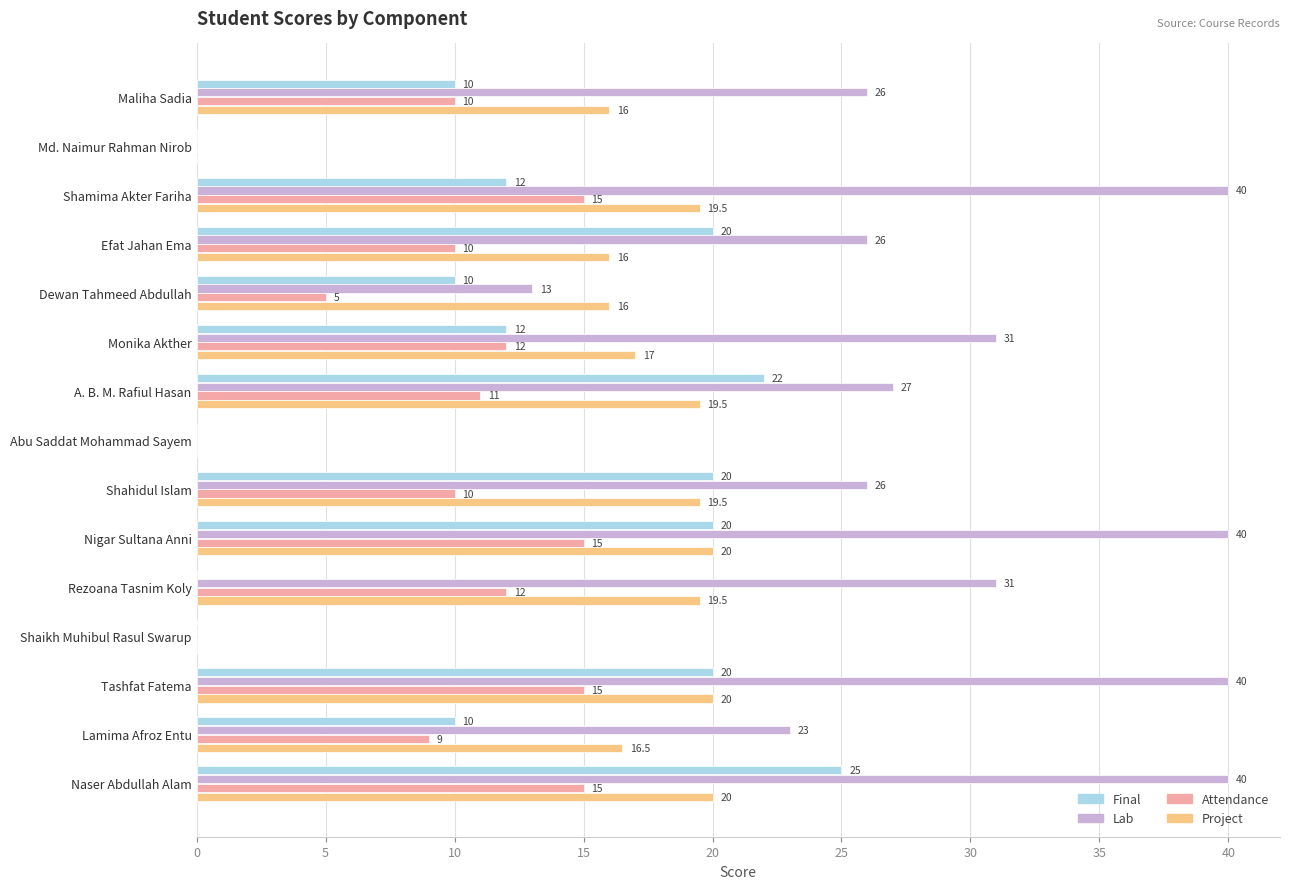

What is the highest value of the Attendance series?

15.0